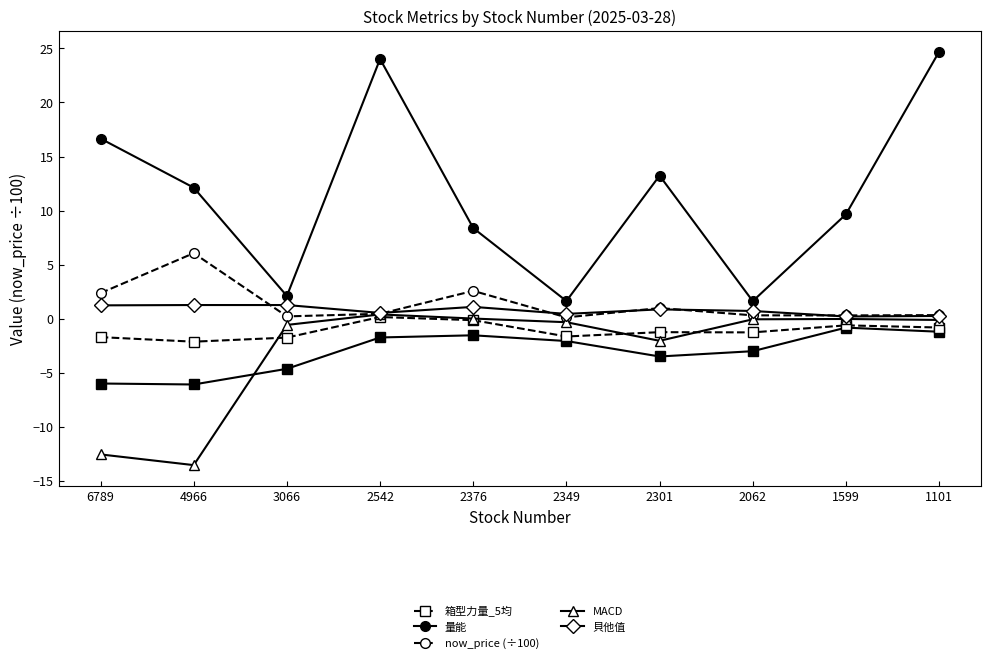

What are all the series names shown in the legend?

箱型力量_5均, 量能, now_price (÷100), MACD, 貝他值